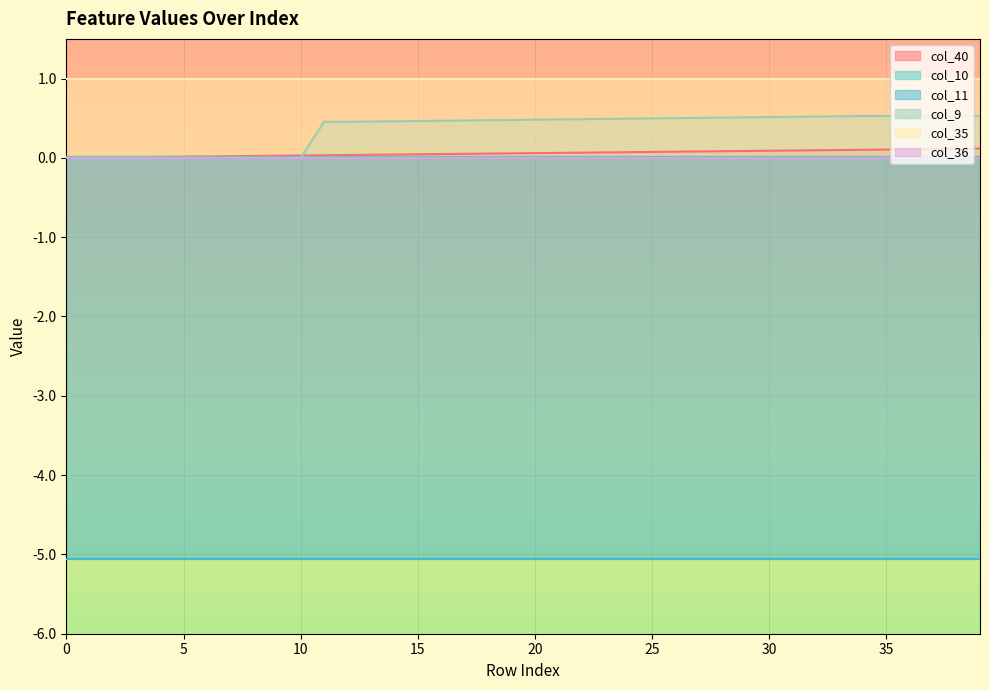

True or false: col_40 has more than 2 interior local peaks.

False